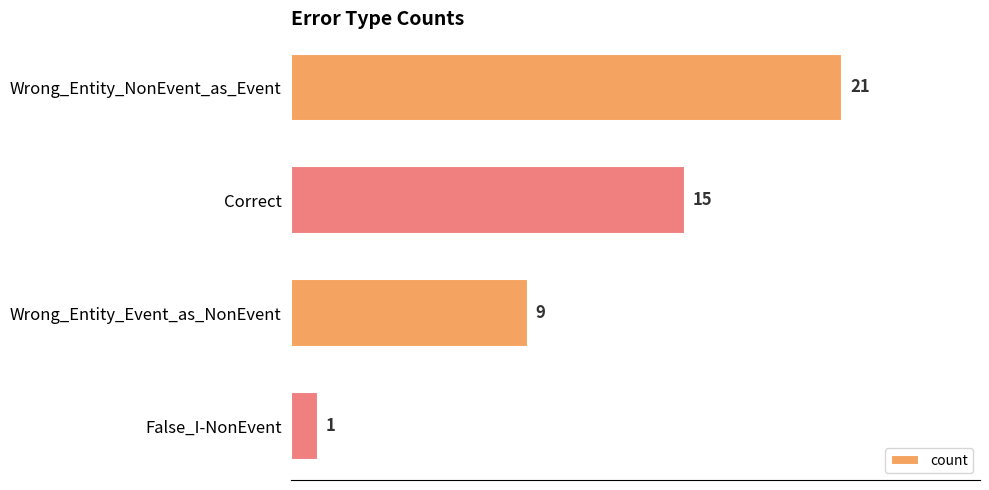

Is it true that the value at Wrong_Entity_NonEvent_as_Event is 21?

True